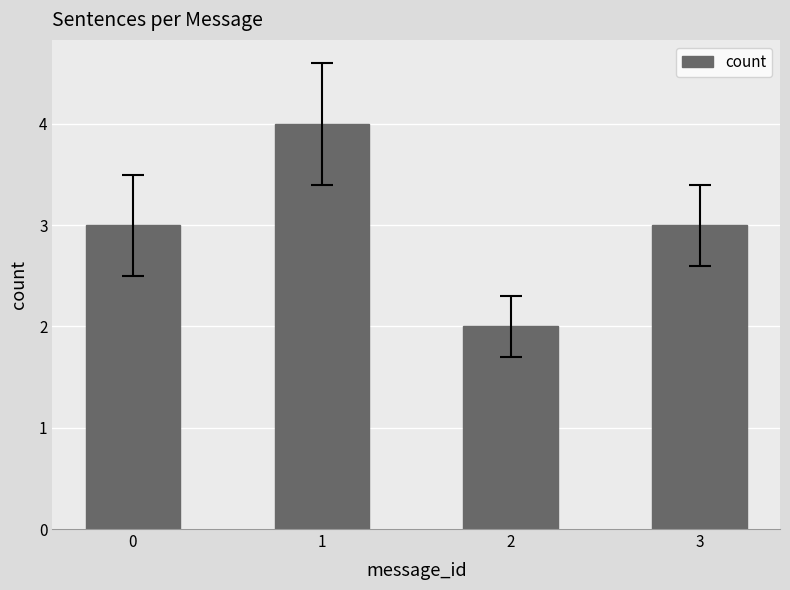

Is it true that the value at 2 is 2?

True